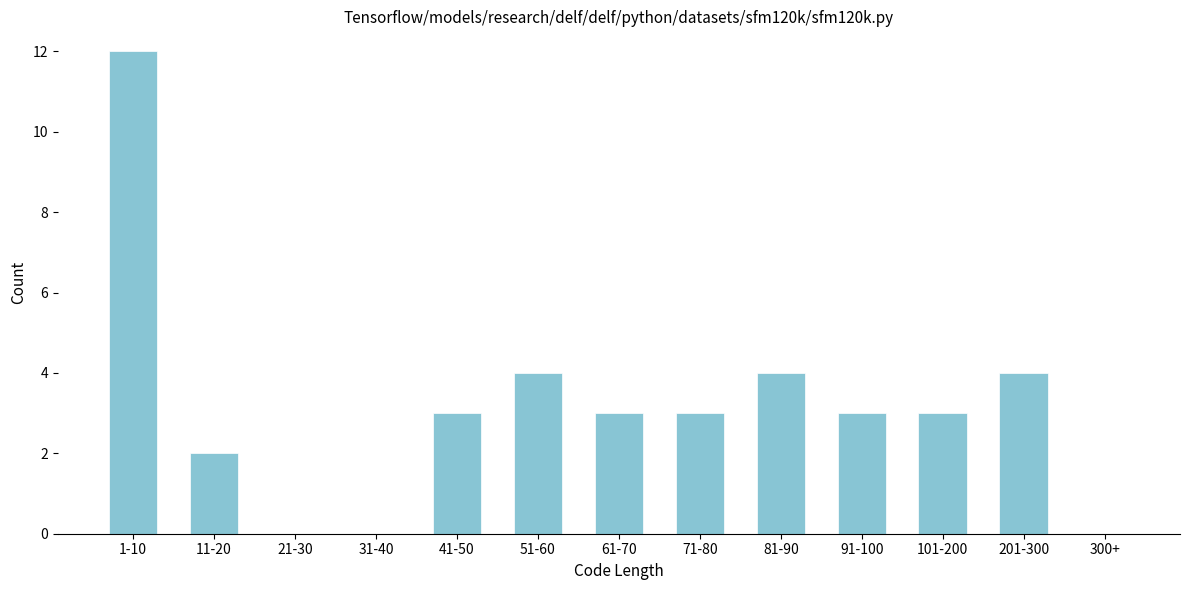

Reading left to right, extract all data points from this chart.

1-10=12	11-20=2	21-30=0	31-40=0	41-50=3	51-60=4	61-70=3	71-80=3	81-90=4	91-100=3	101-200=3	201-300=4	300+=0